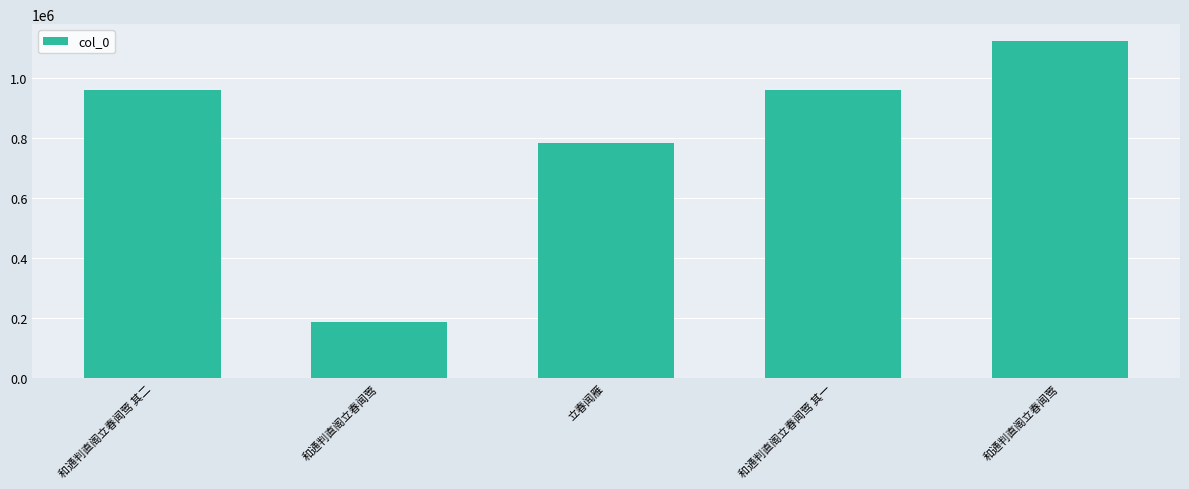

How many series are shown in this chart?

1